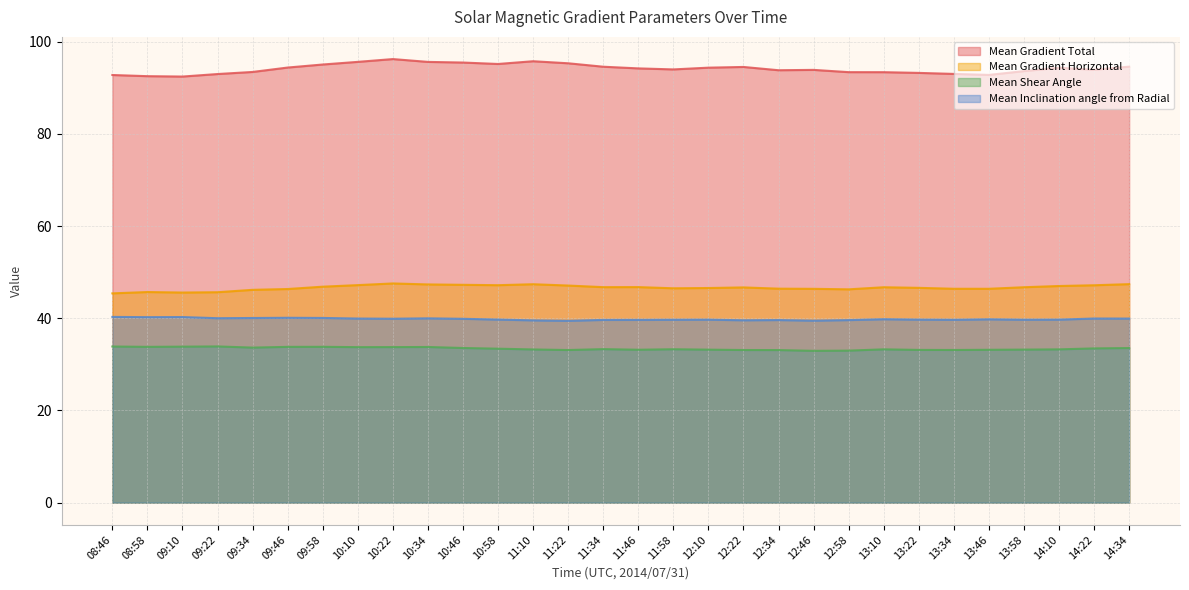

At which label is Mean Gradient Horizontal closest to 46?

09:34